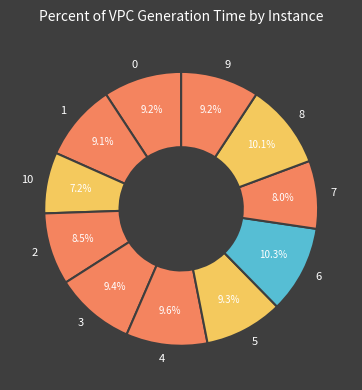

To the nearest percent, what is the combined percentage of 4 and 1?

19%